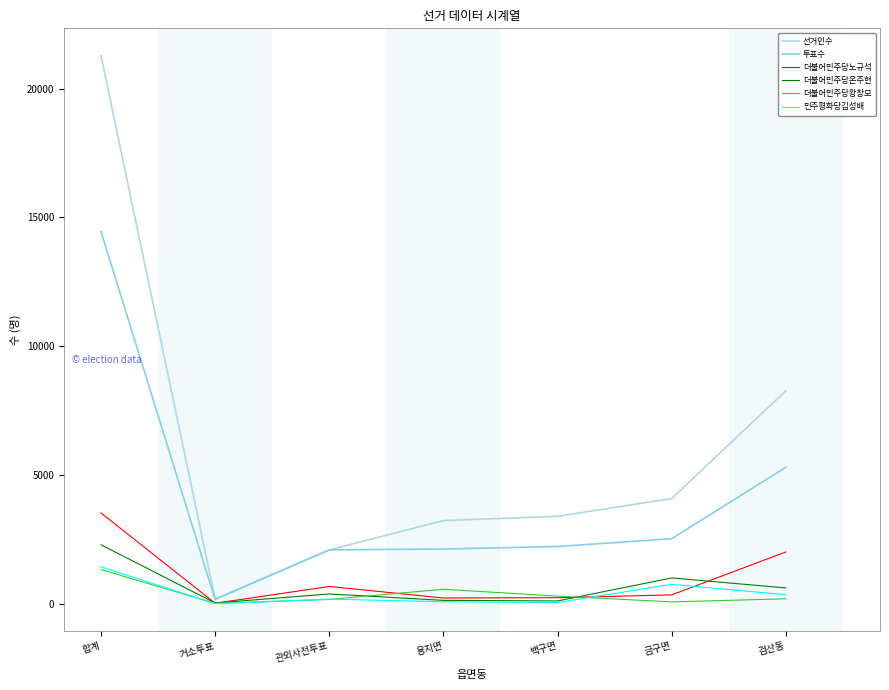

Where does the 더불어민주당노규석 series first go above 349?

합계